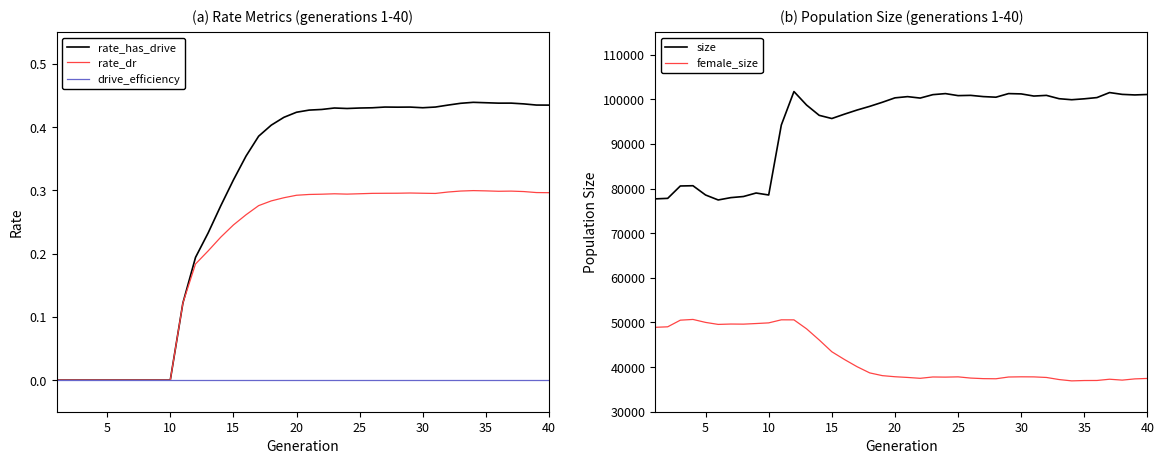

How many data points does each series have?

40